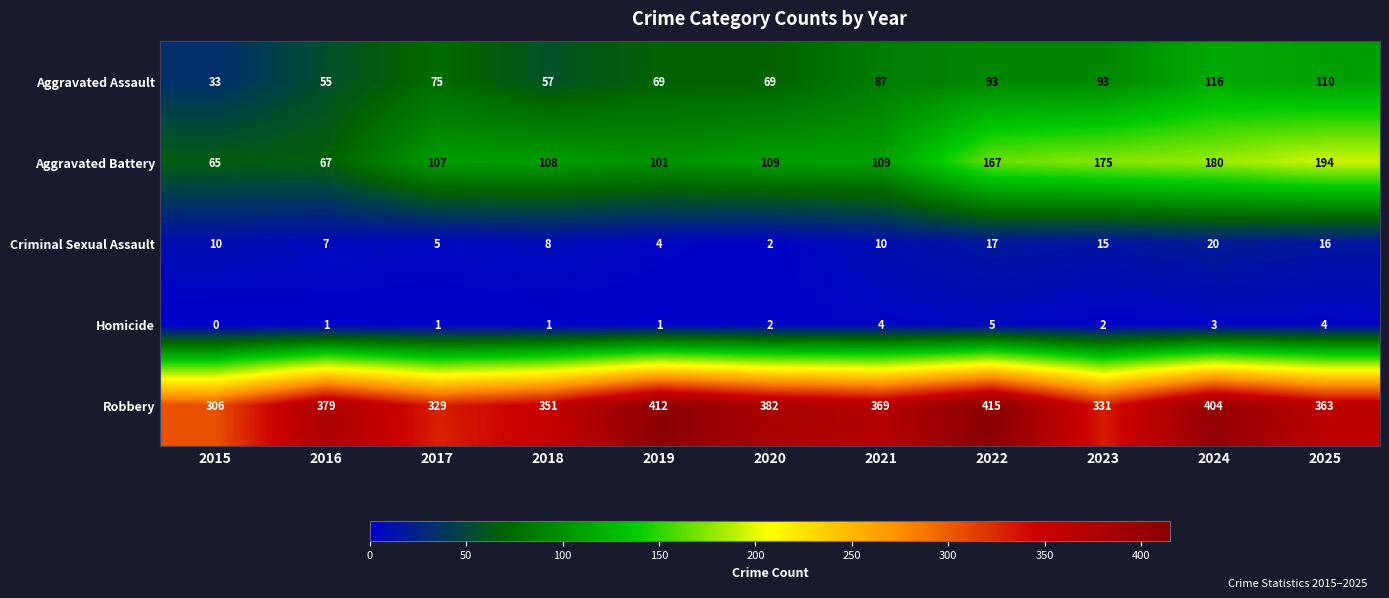

Count the number of data series in this chart.

5